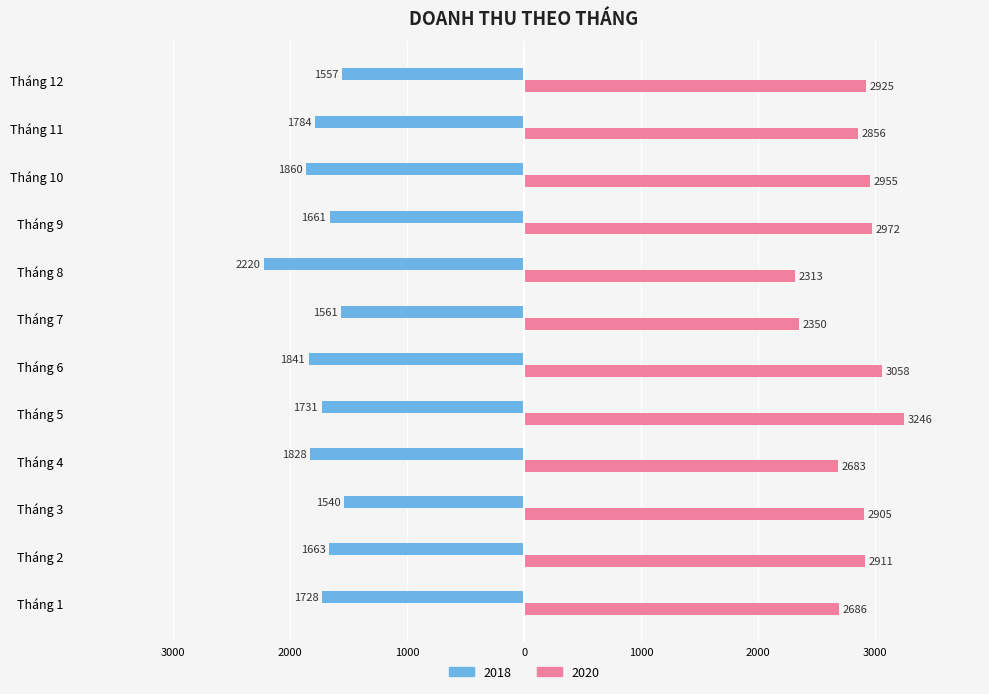

Reading right to left, list all the values displayed in this chart.

2018: -1557.0	-1784.0	-1860.0	-1661.0	-2220.0	-1561.0	-1841.0	-1731.0	-1828.0	-1540.0	-1663.0	-1728.0
2020: 2924.9	2856.0	2955.1	2971.9	2313.4	2350.3	3057.6	3245.8	2683.0	2904.7	2911.4	2686.3